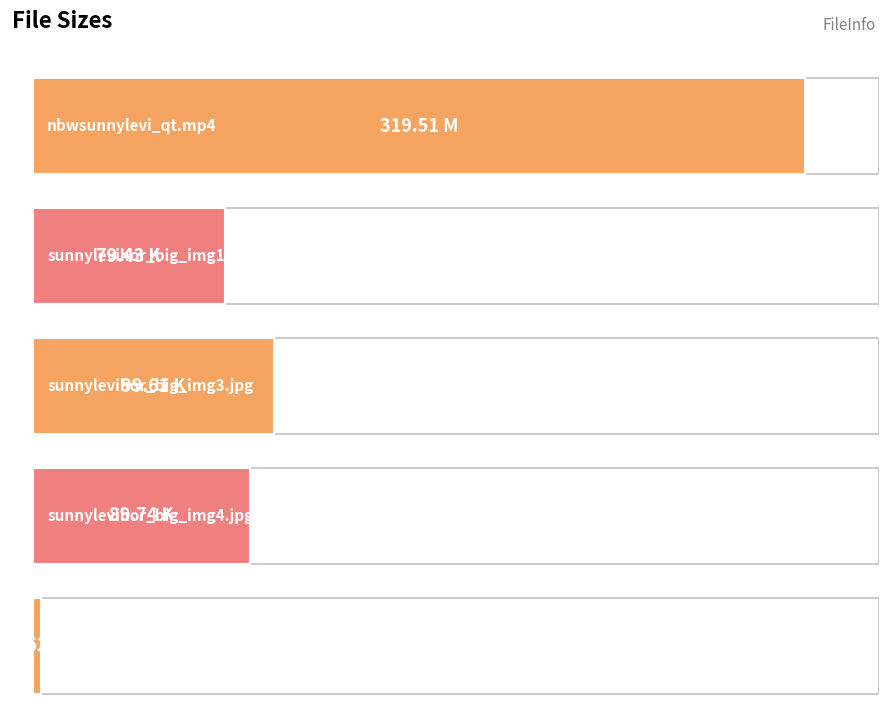

What position from the right is sunnylevihor_big_img4.jpg?

2